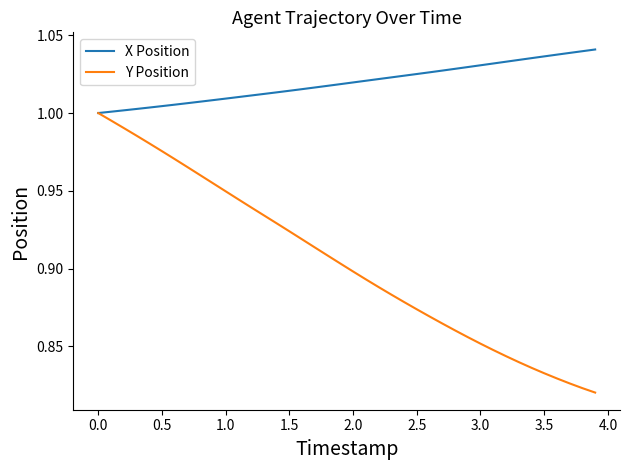

Which series has the largest total across all categories?

X Position